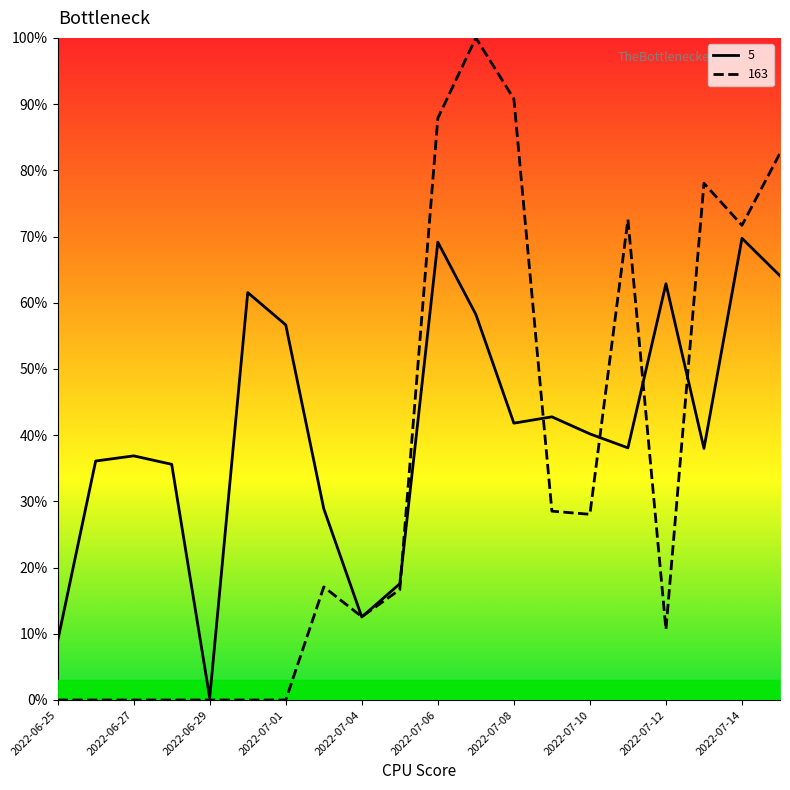

What is the greatest value displayed?

100.0